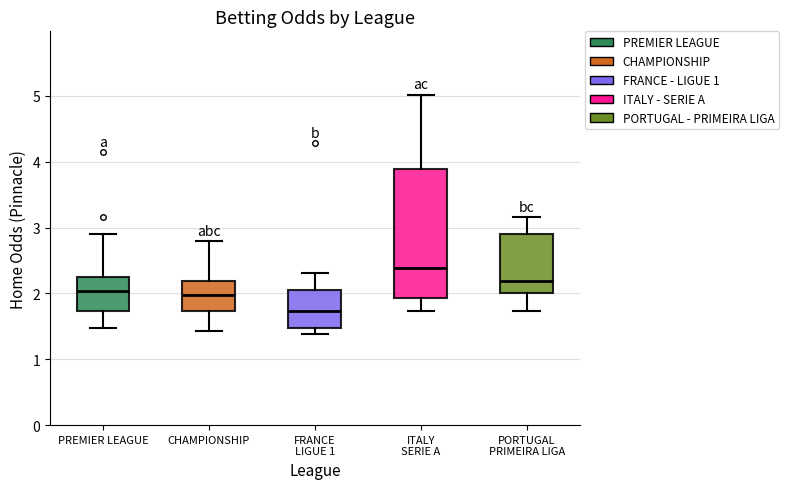

Where does the lower whisker of the box for CHAMPIONSHIP end on the y-axis? The values are not printed on the chart, so give them approximately, as read against the axis.

1.4